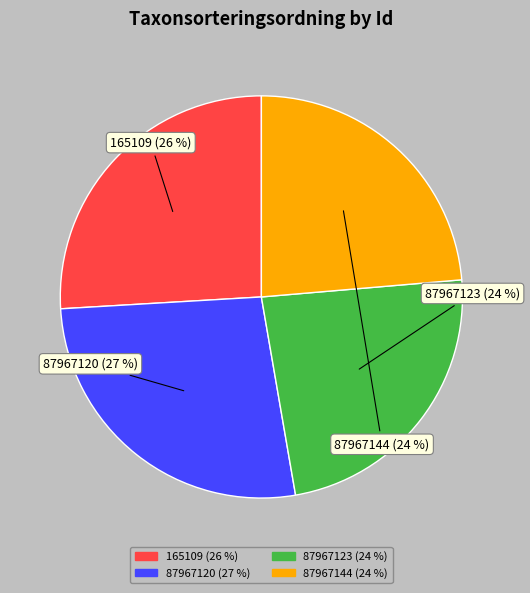

Is 165109 the majority of the pie?

No